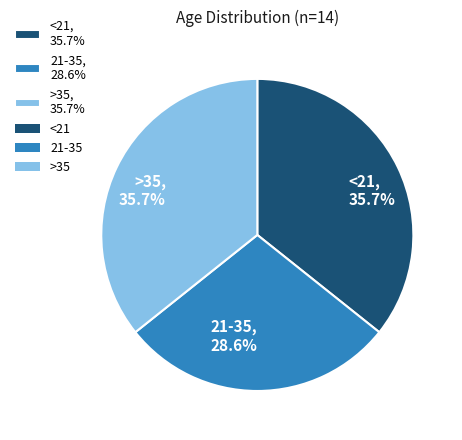

Which has a higher value, <21 or 21-35?

<21